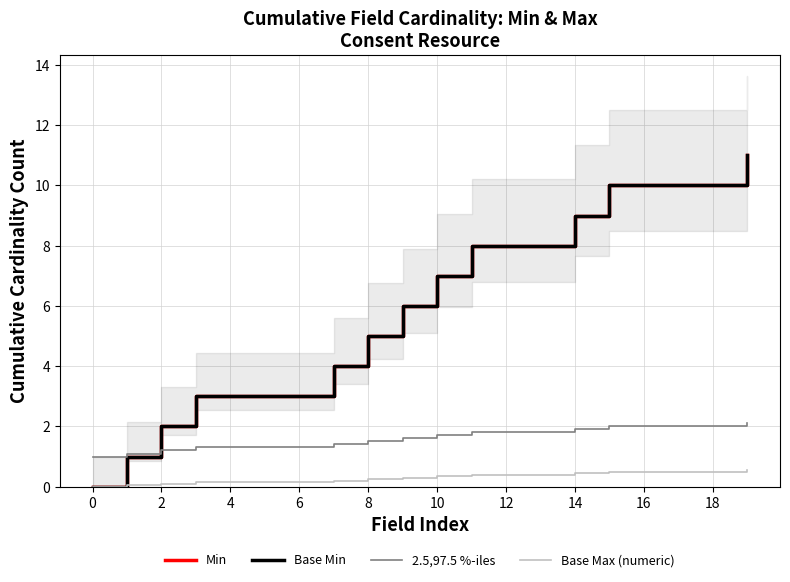

Rank the series at 12 from lowest to highest value.

Base Max (numeric), 2.5,97.5 %-iles, Min, Base Min